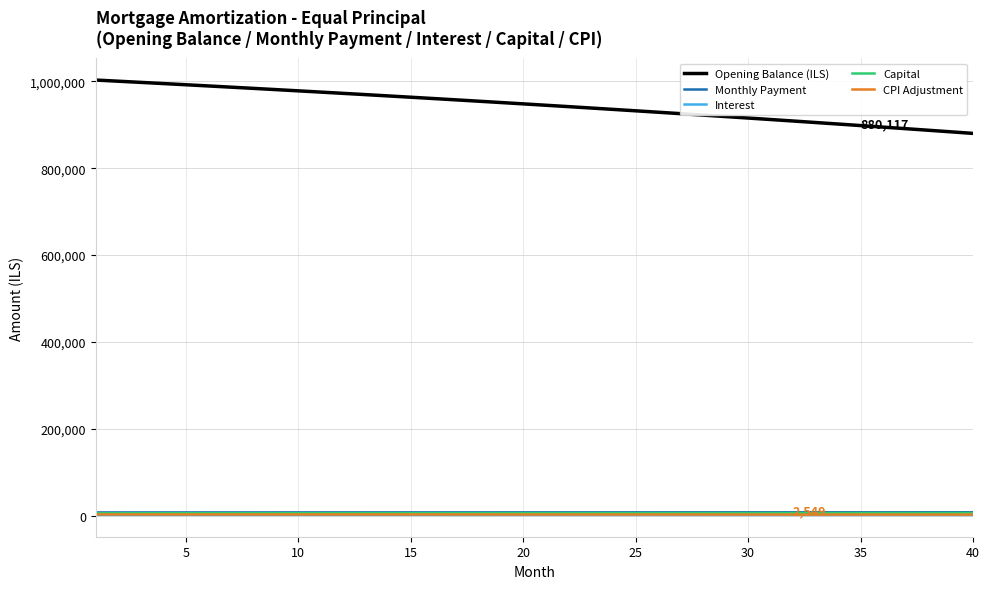

True or false: Opening Balance (ILS) and Interest cross at least once.

False